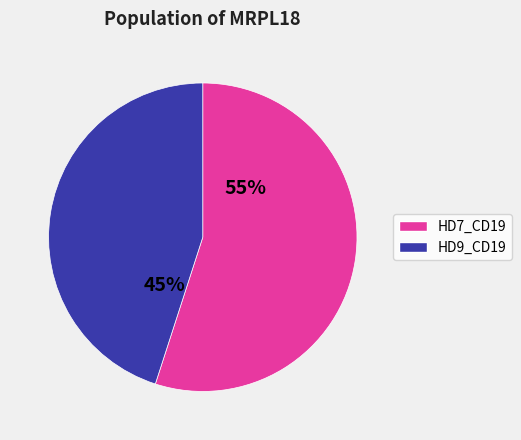

Does any single category account for the majority?

Yes